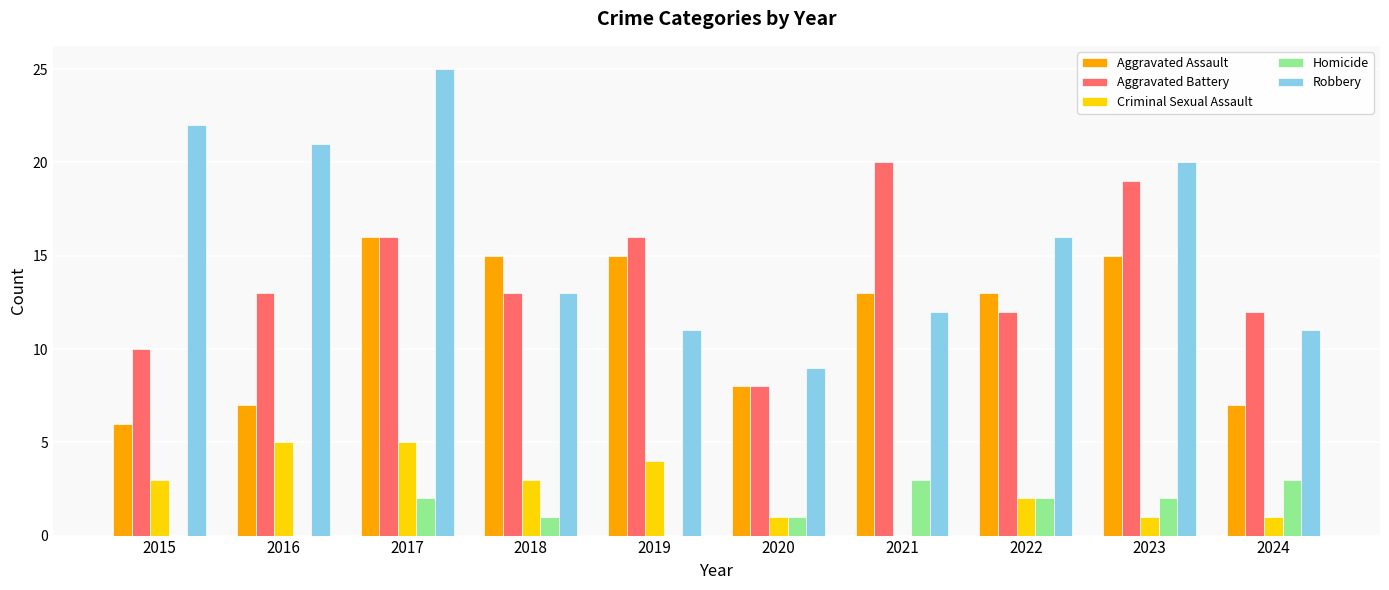

Where is Criminal Sexual Assault nearest to the value 2?

2022